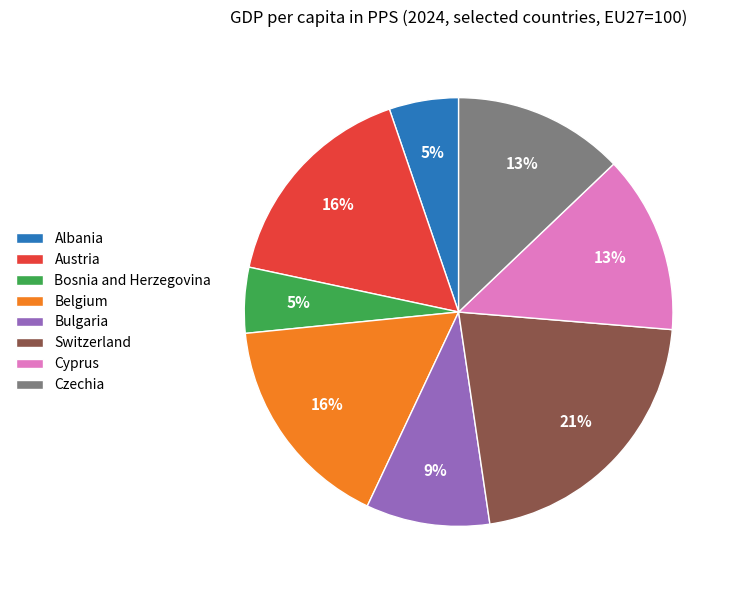

To the nearest percent, what is the difference between the largest and smallest slice percentages?

16%